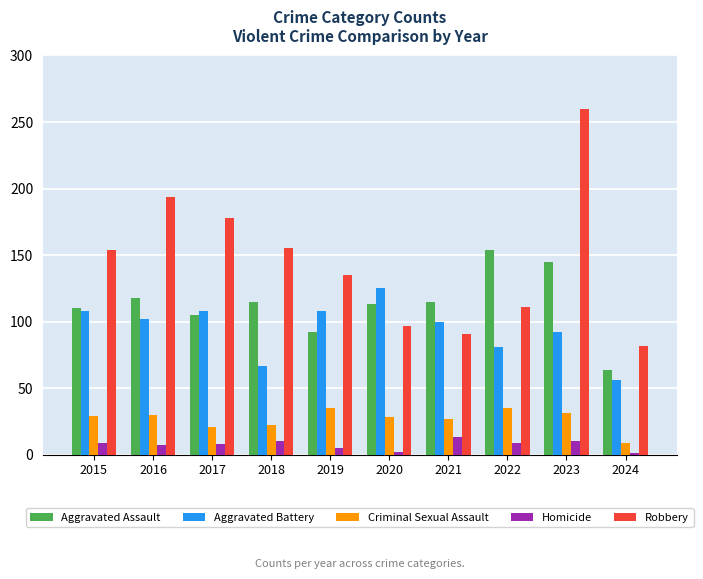

Which series has the largest total across all categories?

Robbery